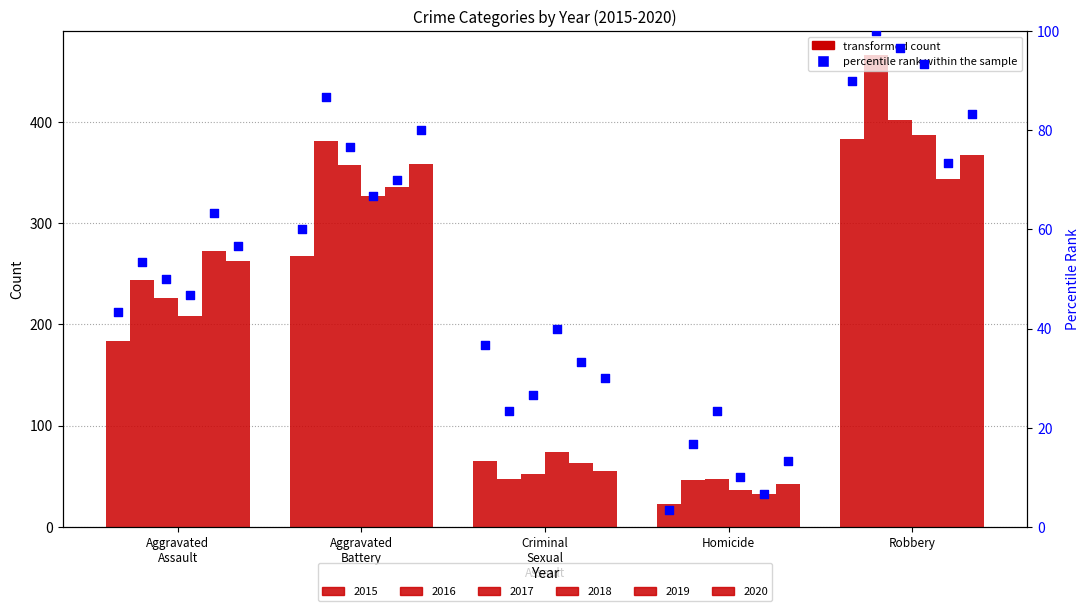

At how many categories does at least one series exceed 76?

3